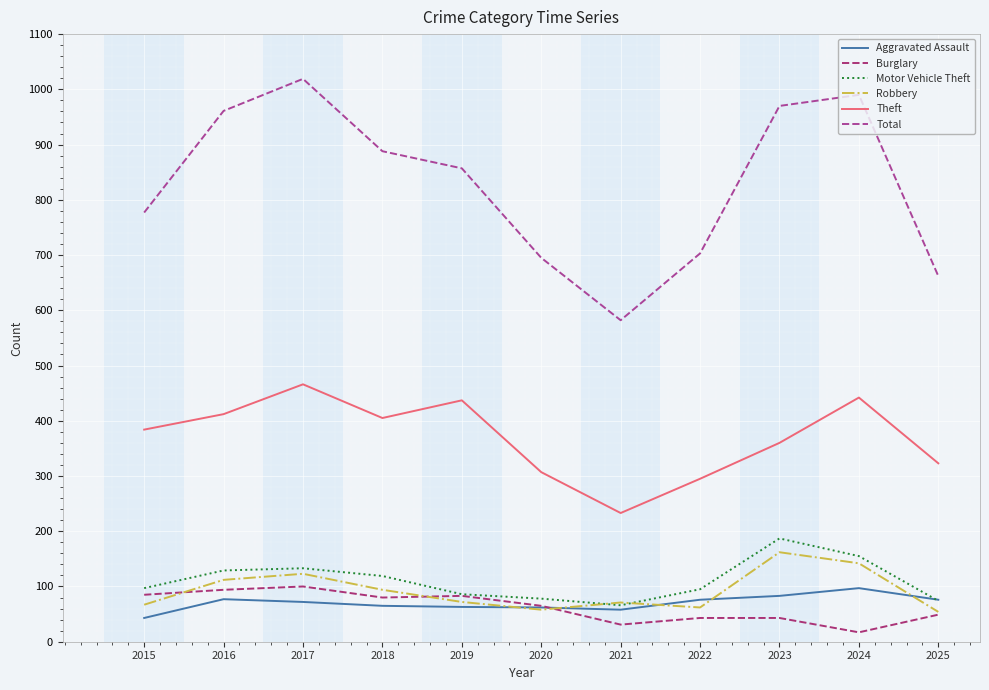

What is the difference between the maximum and minimum values in the Motor Vehicle Theft series?

121